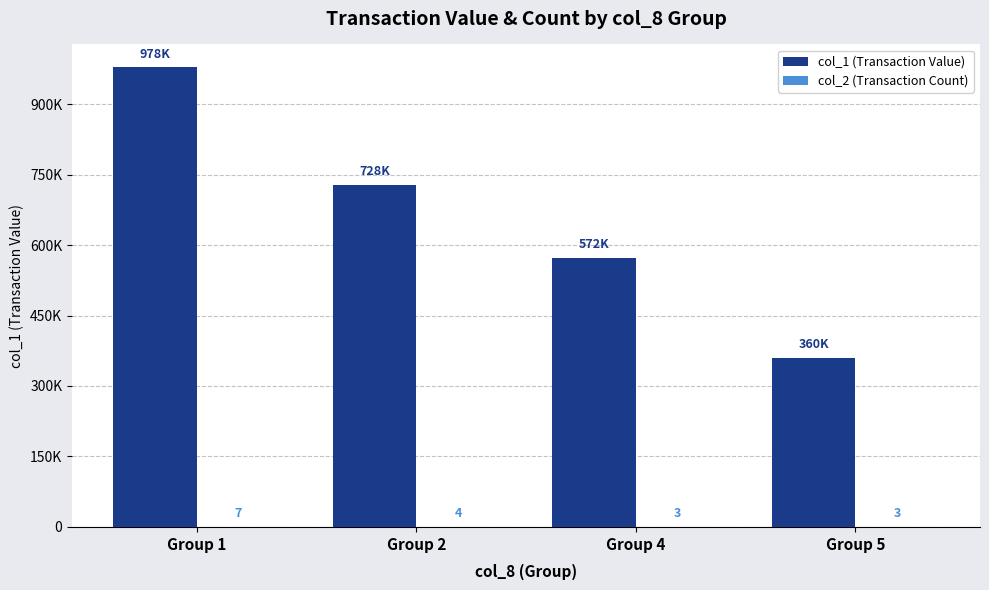

Reading left to right, transcribe all the data shown in this chart.

col_1 (Transaction Value): 978000	728200	572530	360000
col_2 (Transaction Count): 7	4	3	3